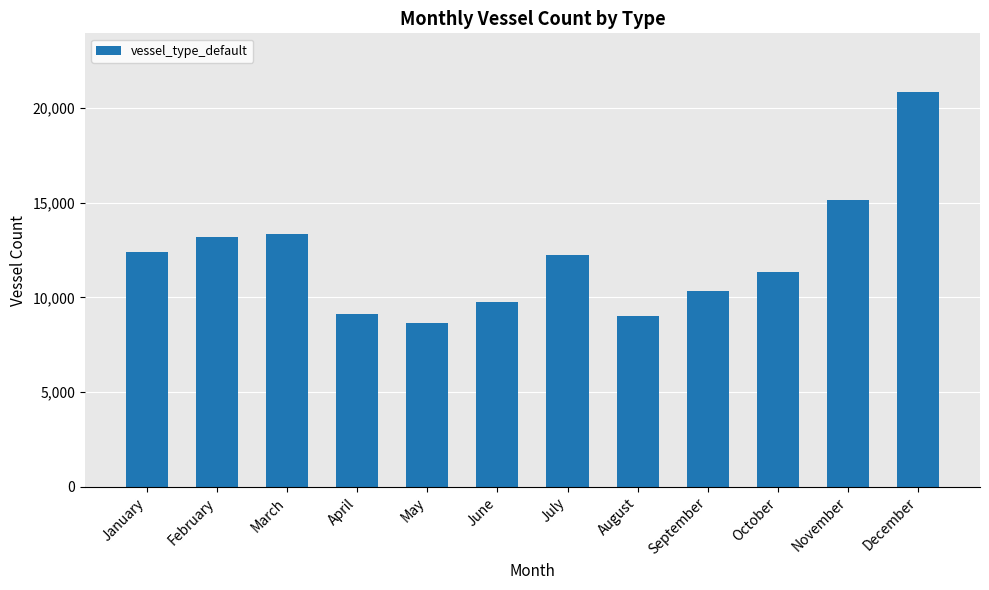

What is the sum of the values at May and January?

21009